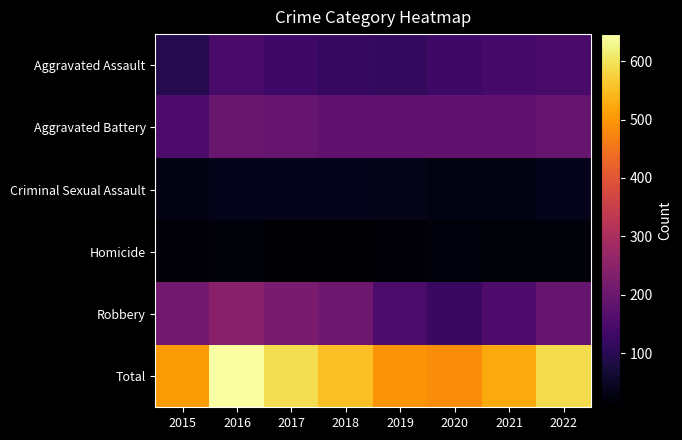

Which series has the widest spread of values?

Total